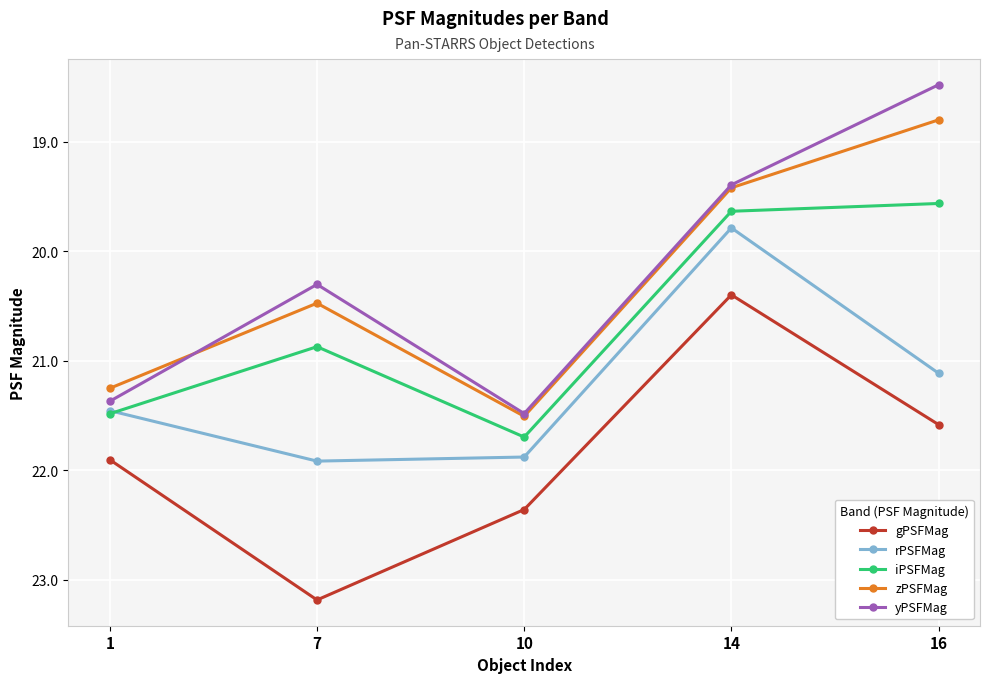

True or false: yPSFMag has a value of 35.3 at 1.

False